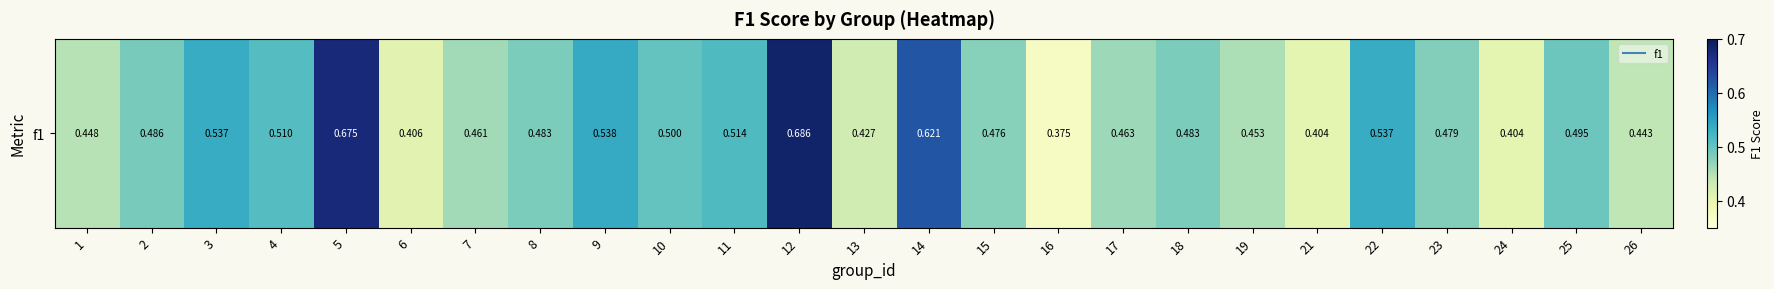

What is the average value?

0.5